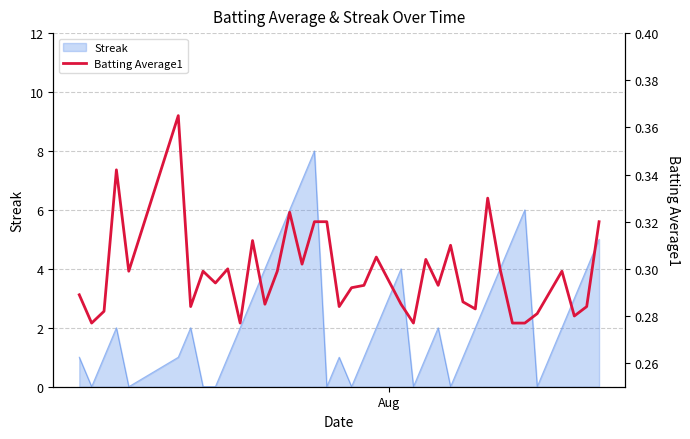

How many interior local peaks (higher than both neighbors) does the data have?

11